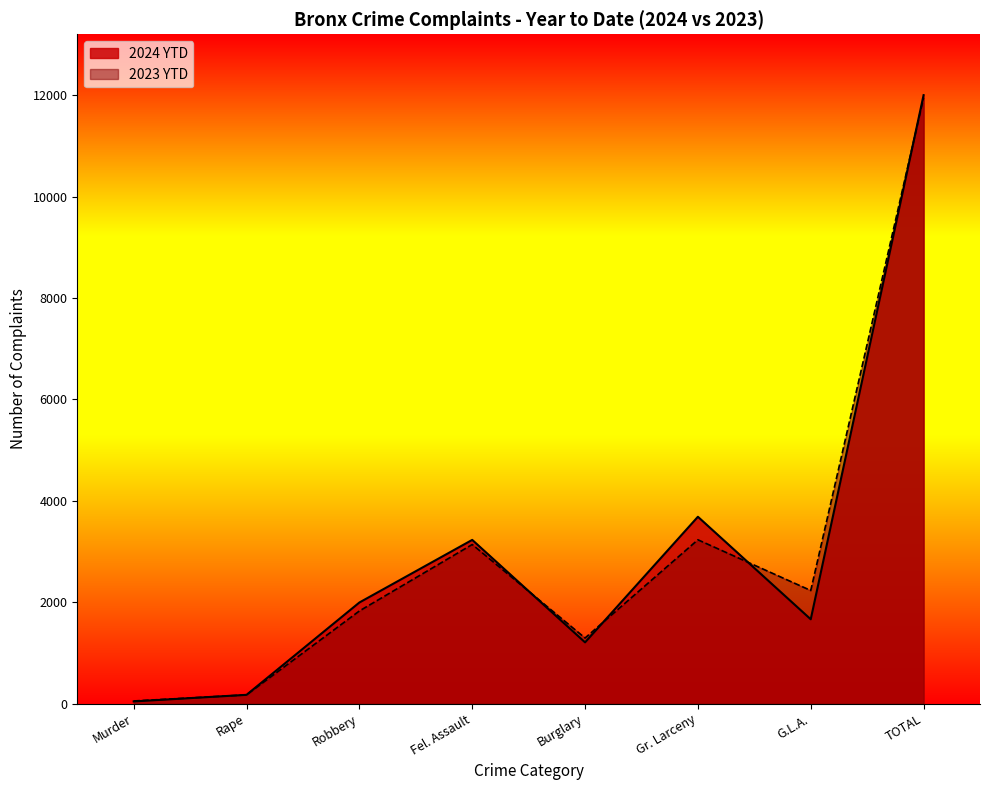

What is the value of the 2023 YTD point at the 6th from the left?

3232